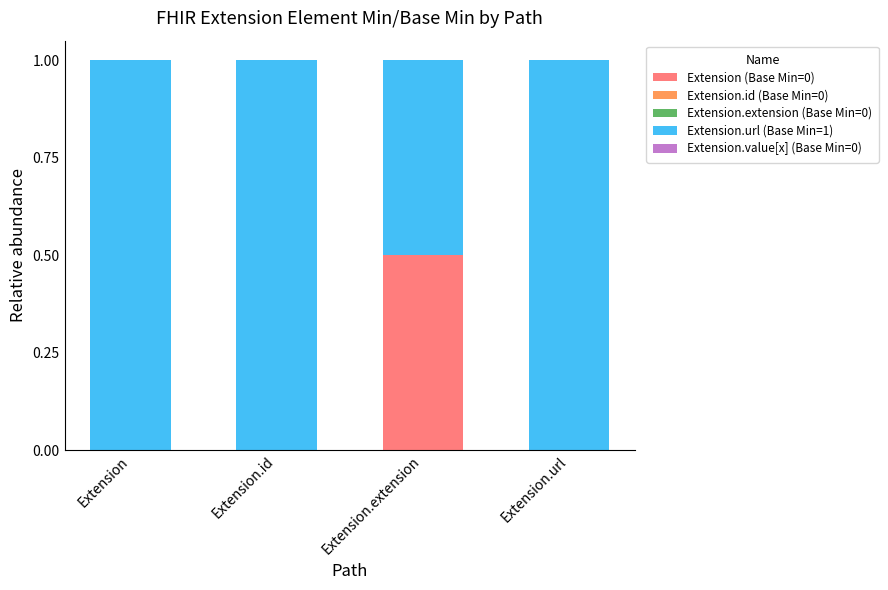

What is the sum of the Extension (Base Min=0) values at Extension.id and Extension.extension?

0.5